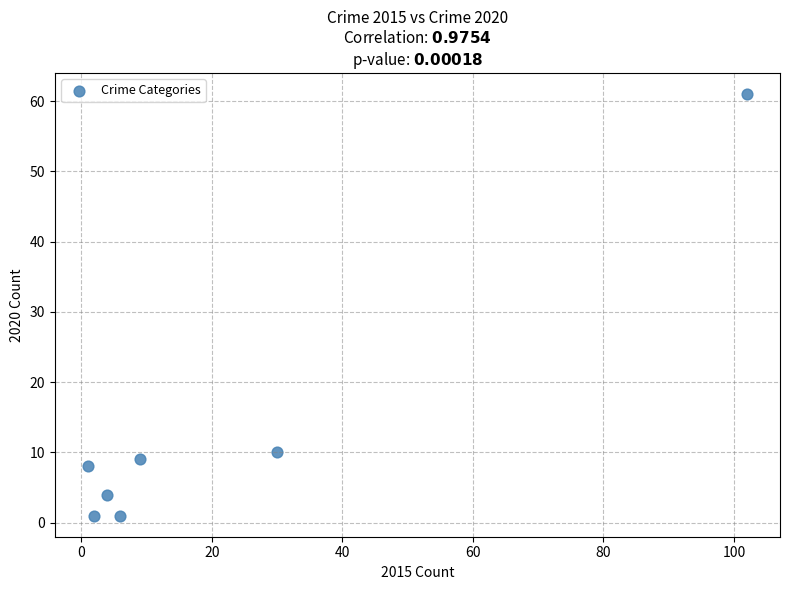

What is the range of Y values (max minus min)?

60